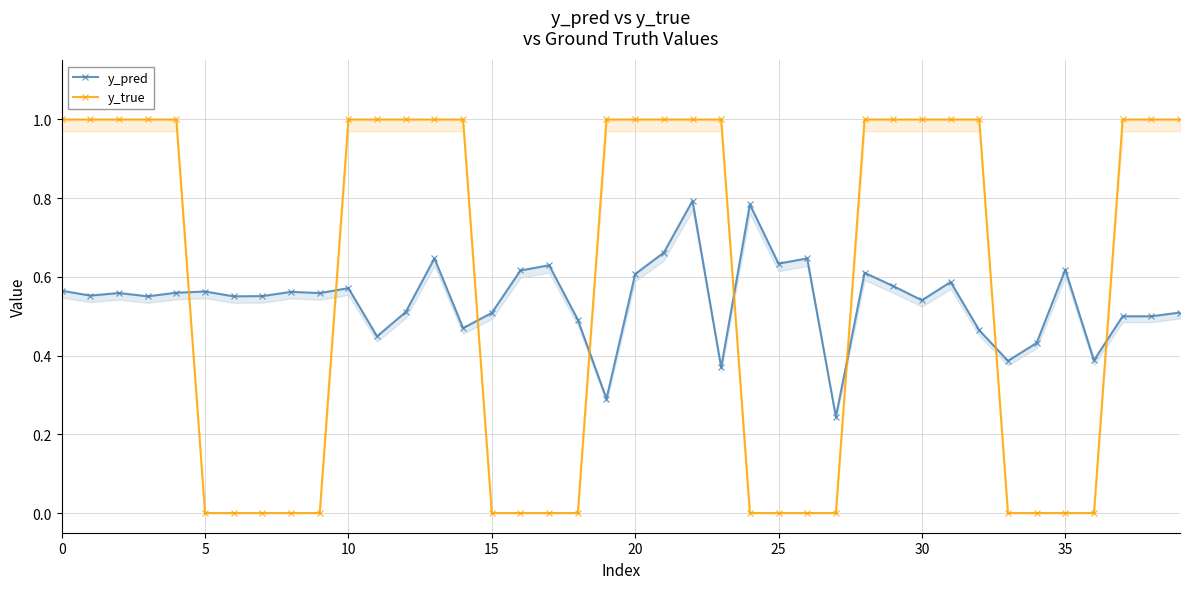

Reading right to left, list all the values displayed in this chart.

y_pred: 0.5	0.5	0.5	0.4	0.6	0.4	0.4	0.5	0.6	0.5	0.6	0.6	0.2	0.6	0.6	0.8	0.4	0.8	0.7	0.6	0.3	0.5	0.6	0.6	0.5	0.5	0.6	0.5	0.4	0.6	0.6	0.6	0.6	0.6	0.6	0.6	0.6	0.6	0.6	0.6
y_true: 1.0	1.0	1.0	0.0	0.0	0.0	0.0	1.0	1.0	1.0	1.0	1.0	0.0	0.0	0.0	0.0	1.0	1.0	1.0	1.0	1.0	0.0	0.0	0.0	0.0	1.0	1.0	1.0	1.0	1.0	0.0	0.0	0.0	0.0	0.0	1.0	1.0	1.0	1.0	1.0